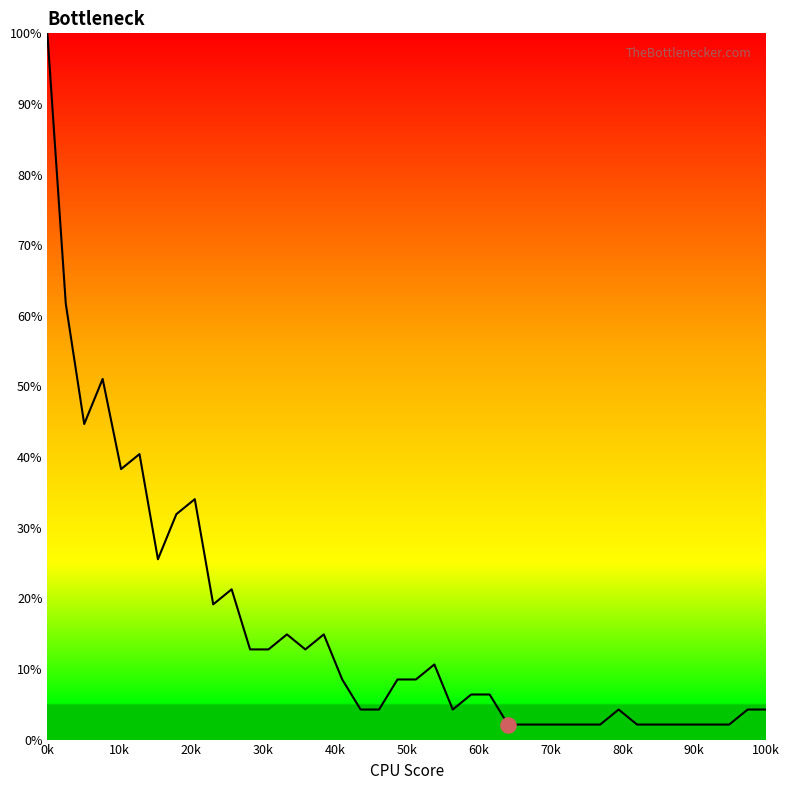

What is the greatest value displayed?

100.0